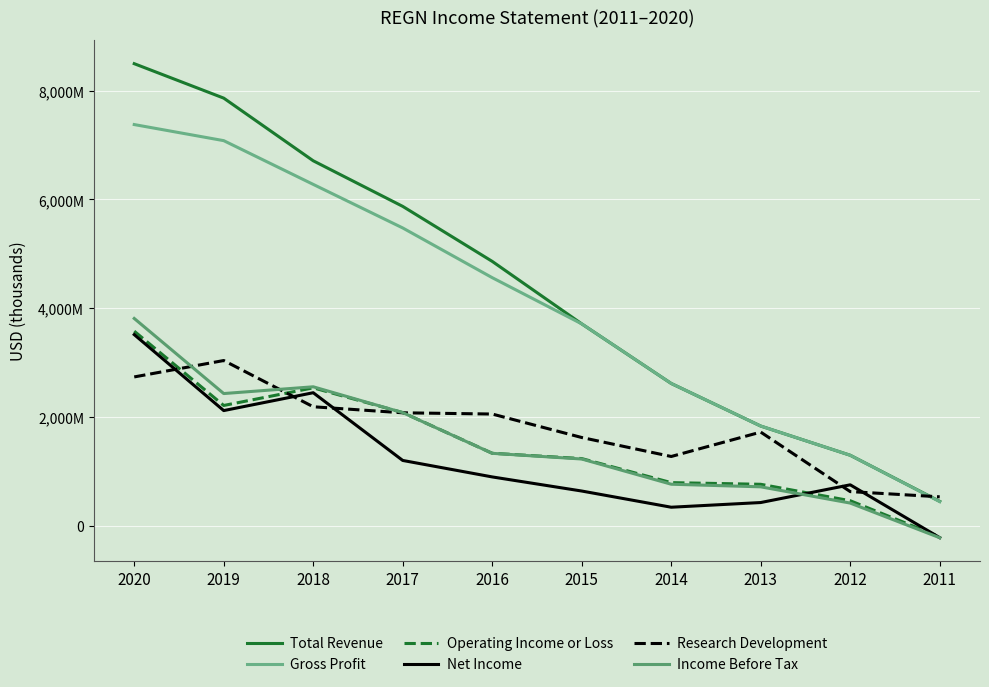

Does the chart have visible grid lines?

Yes